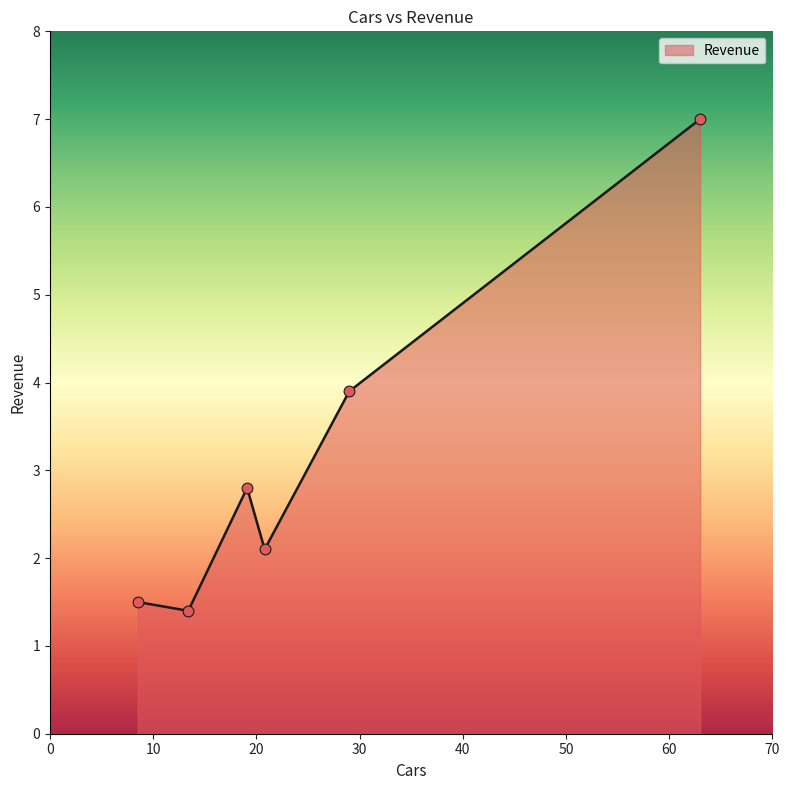

What is the maximum value shown in the chart?

7.0